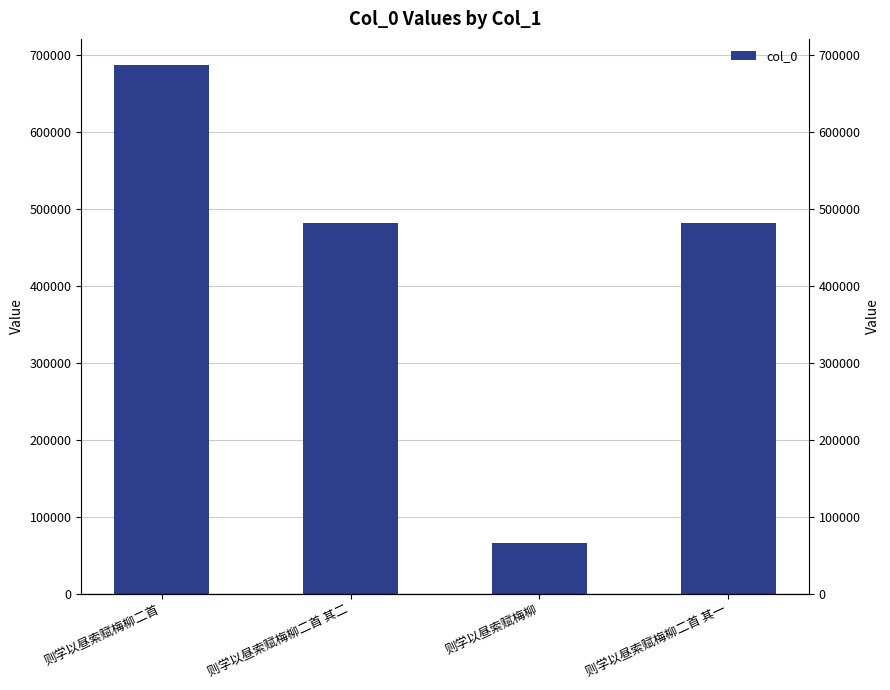

What position from the right is 则学以昼索赋梅柳二首 其一?

1